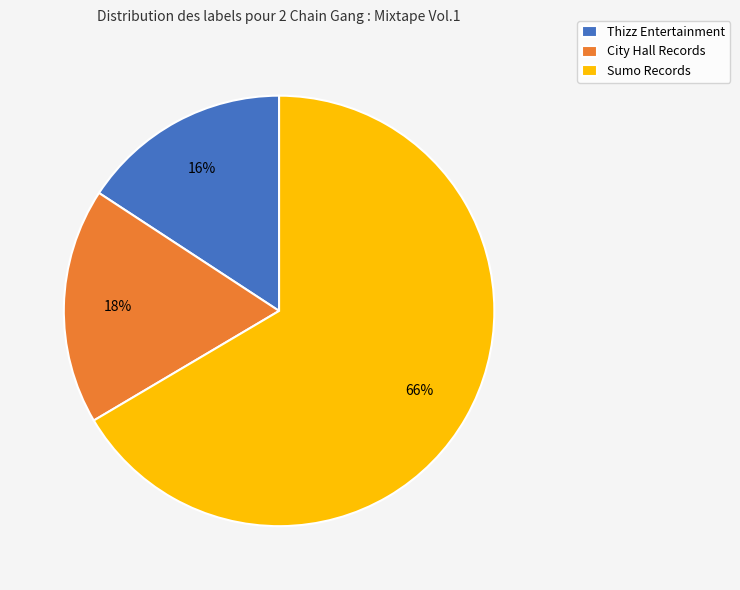

What is the majority slice?

Sumo Records